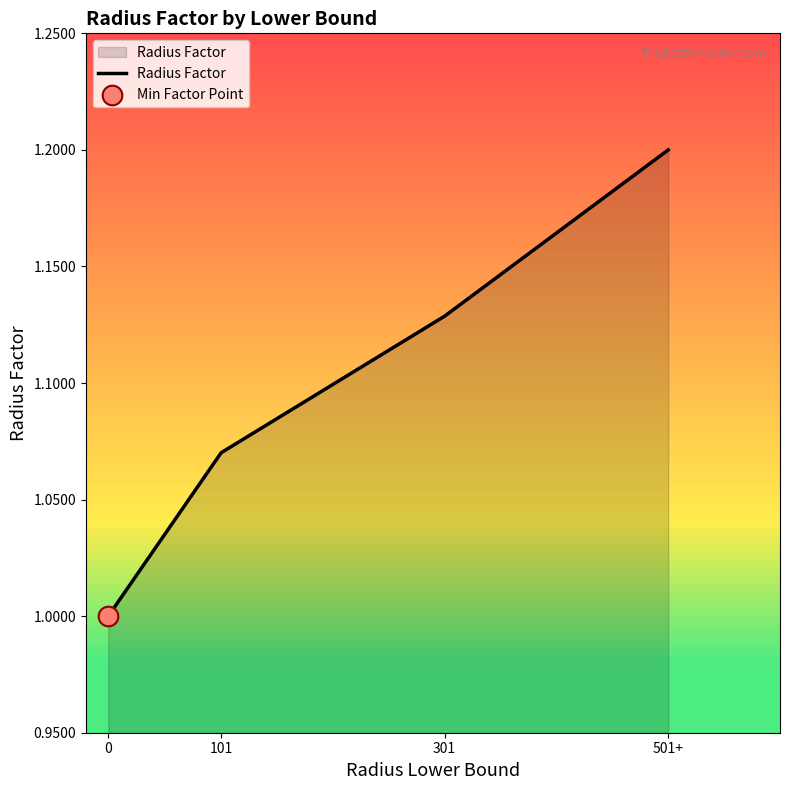

Which has a higher value, 101 or 501+?

501+